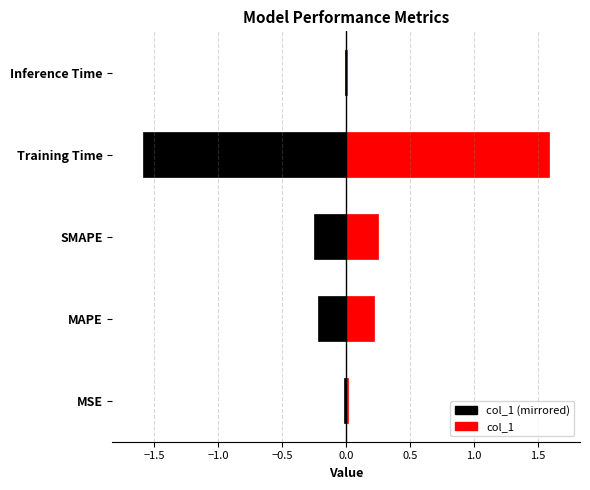

What is the label of the 2nd bar from the right?

Training Time